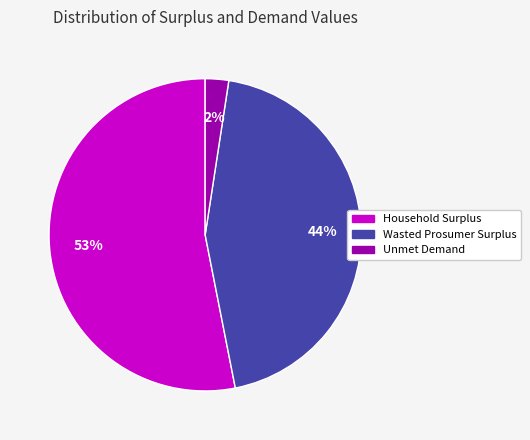

What percentage is the Unmet Demand slice, to the nearest percent?

2%